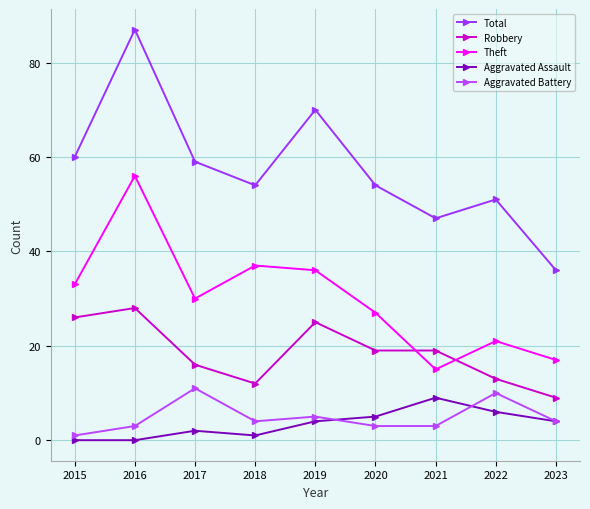

What is the maximum value for Theft?

56